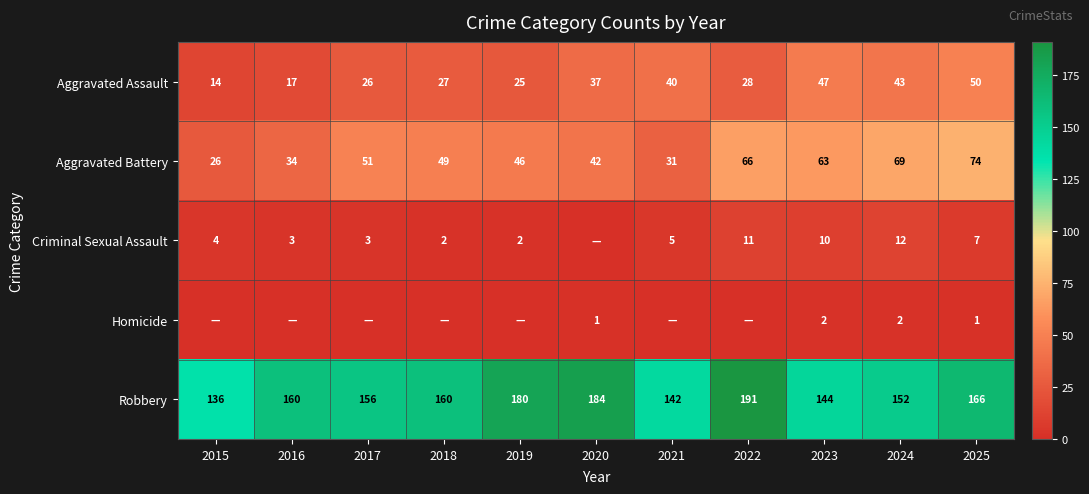

What is the sum of all Aggravated Assault values?

354